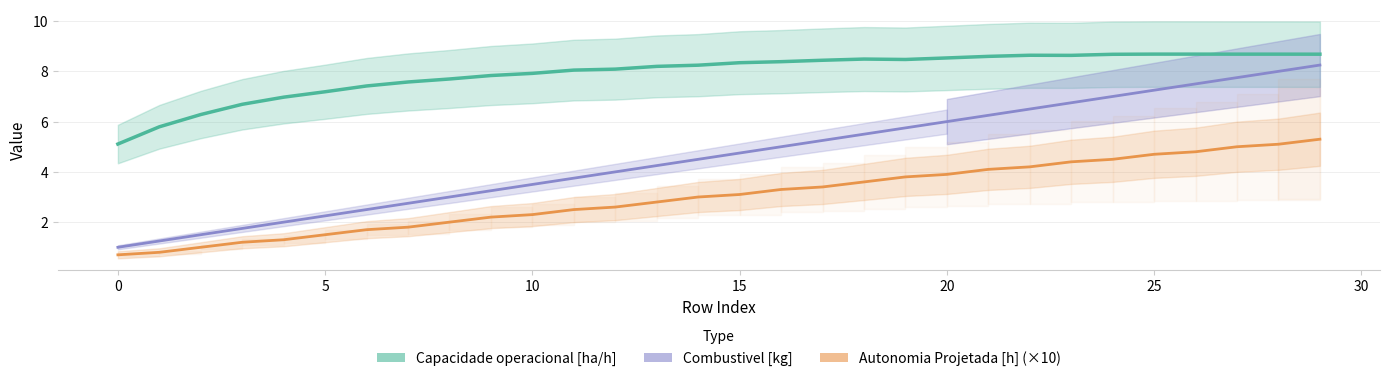

True or false: Combustivel [kg] has a value of 5.5 at 18.

True